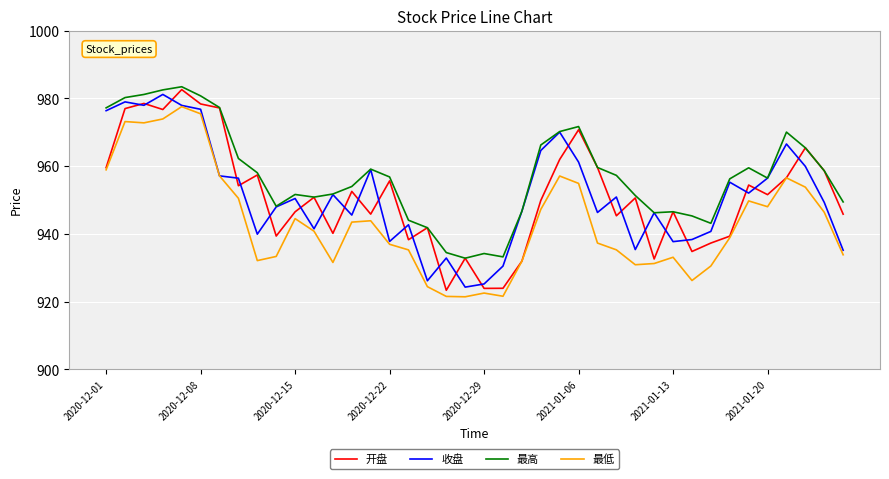

What is the highest value of the 收盘 series?

981.1